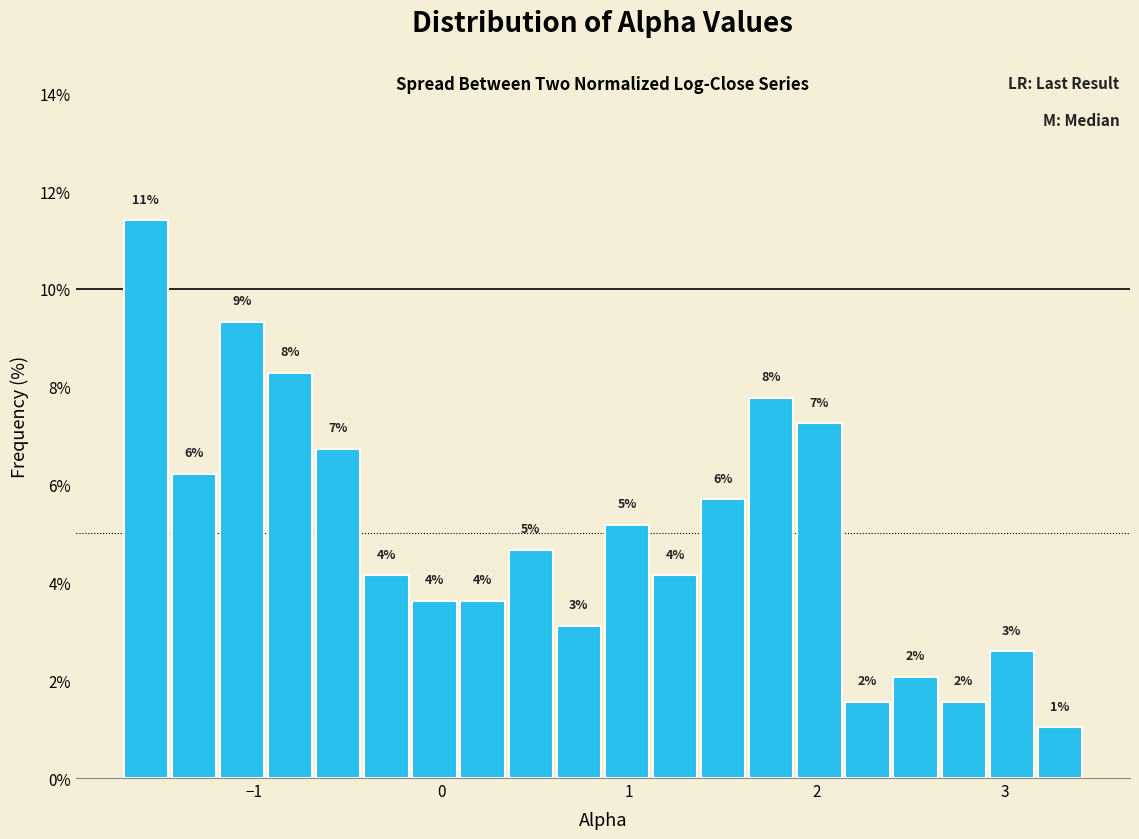

Read against the x-axis, roughly where is the centre of the tallest bar?

-1.6